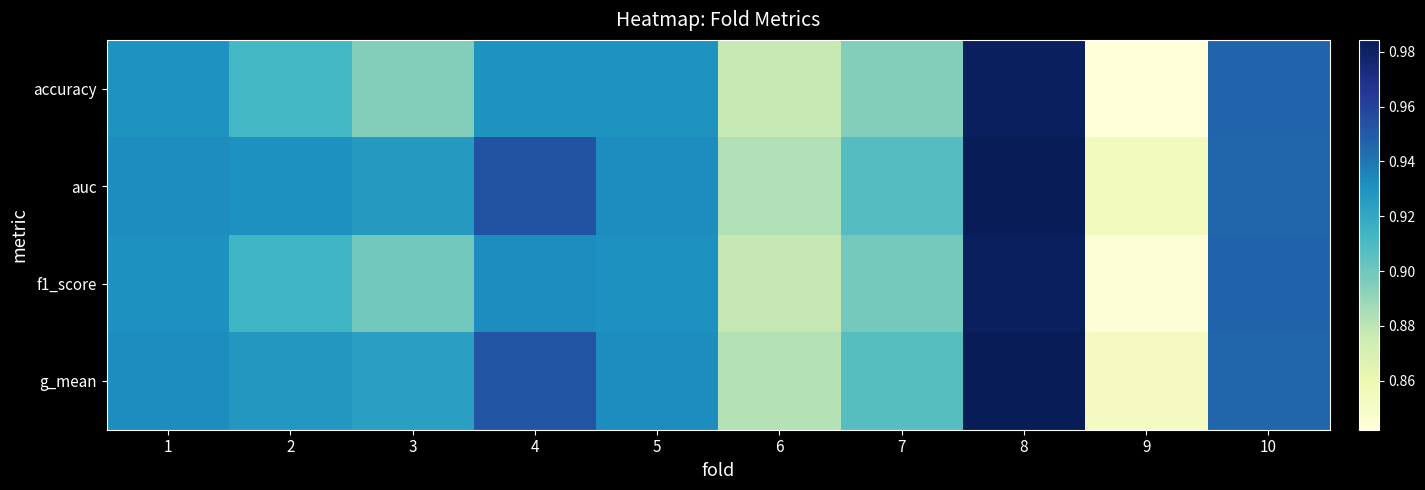

At which category is the sum across all series the highest?

8